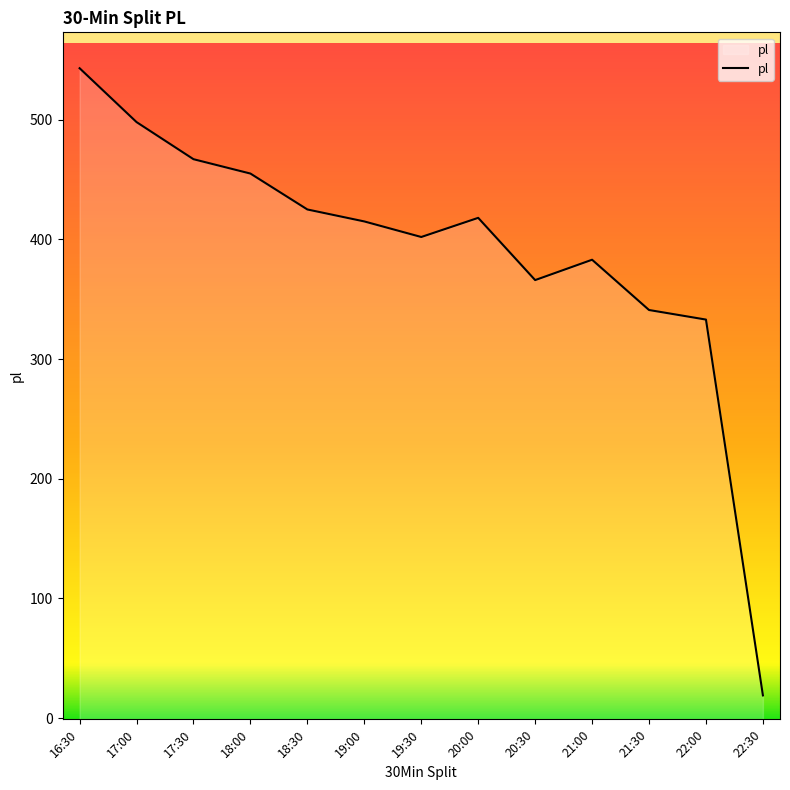

How many data points are less than 415?

6